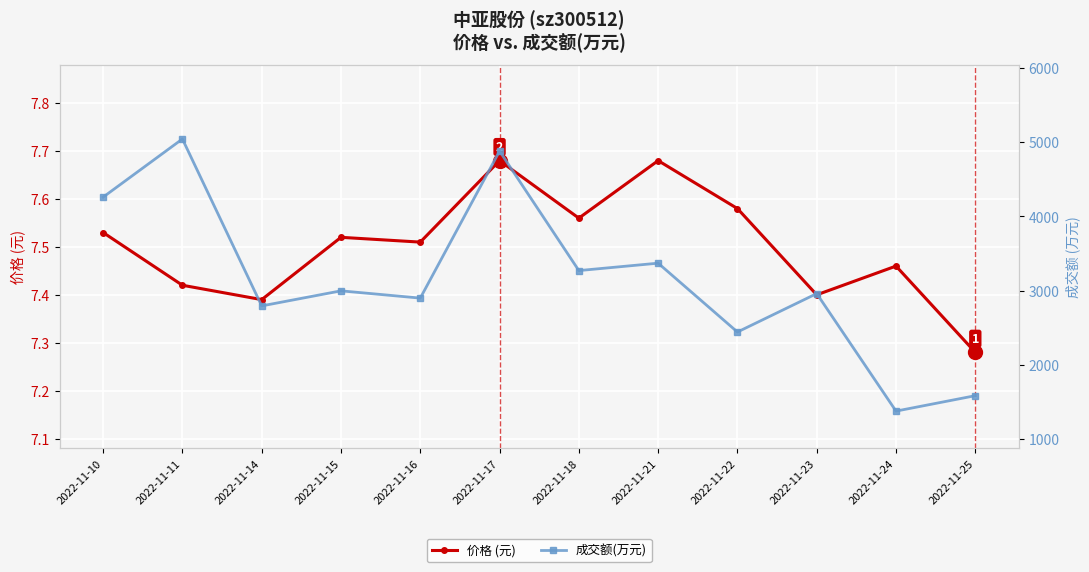

Is it true that 价格 (元) equals 7.4 at 2022-11-11?

True